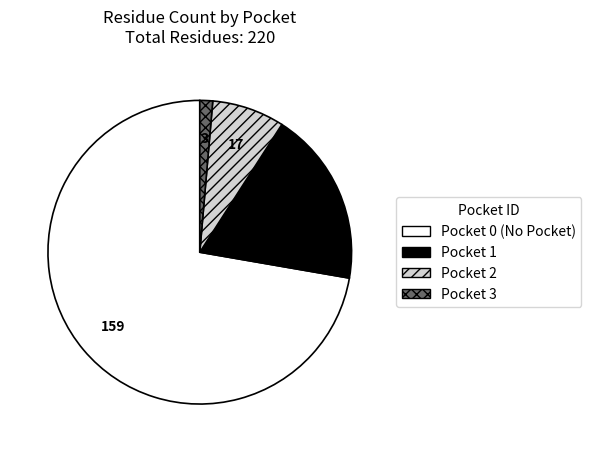

Count the number of slices in the pie.

4